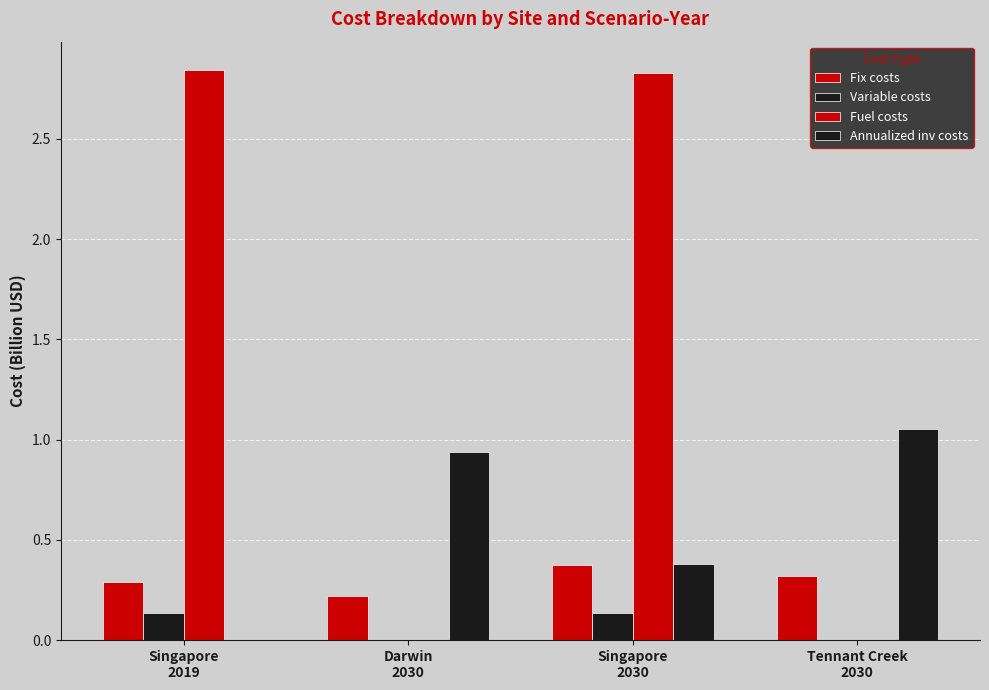

Between Singapore
2030 and Tennant Creek
2030, which series saw the biggest shift?

Fuel costs